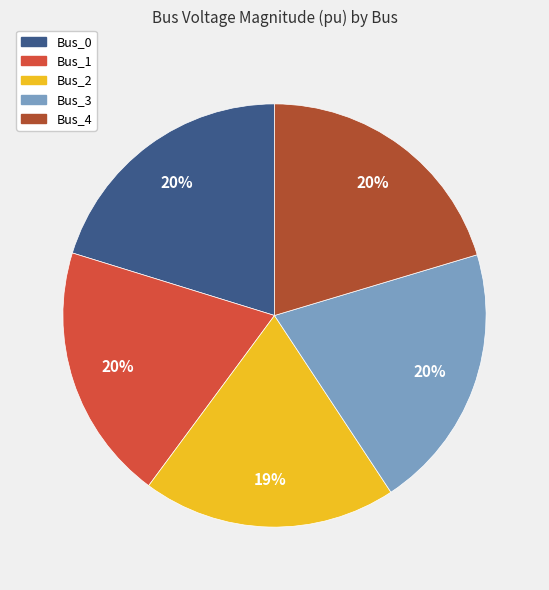

To the nearest percent, what percentage of the pie is Bus_0?

20%